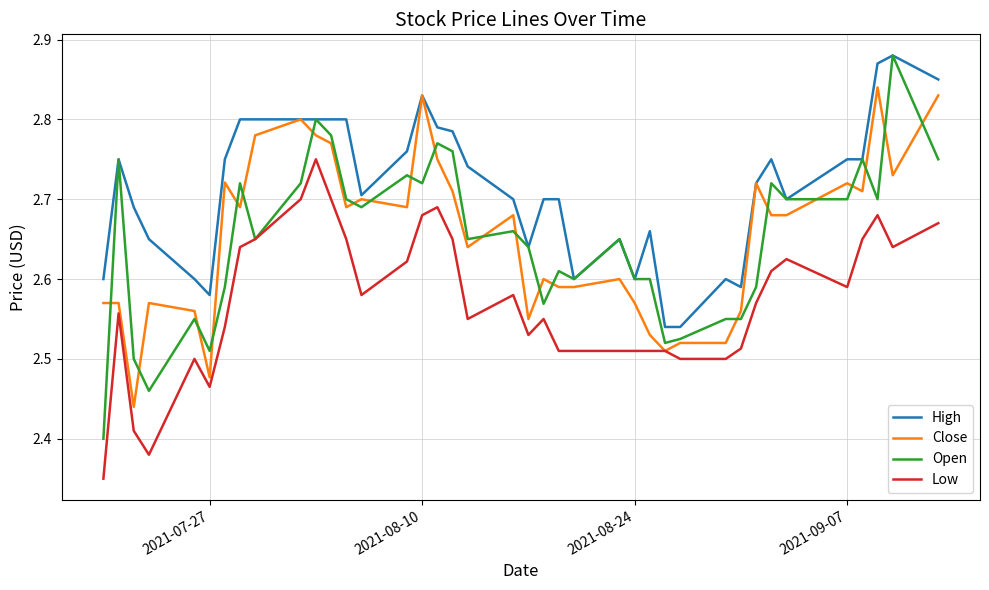

Which series has the largest total across all categories?

High